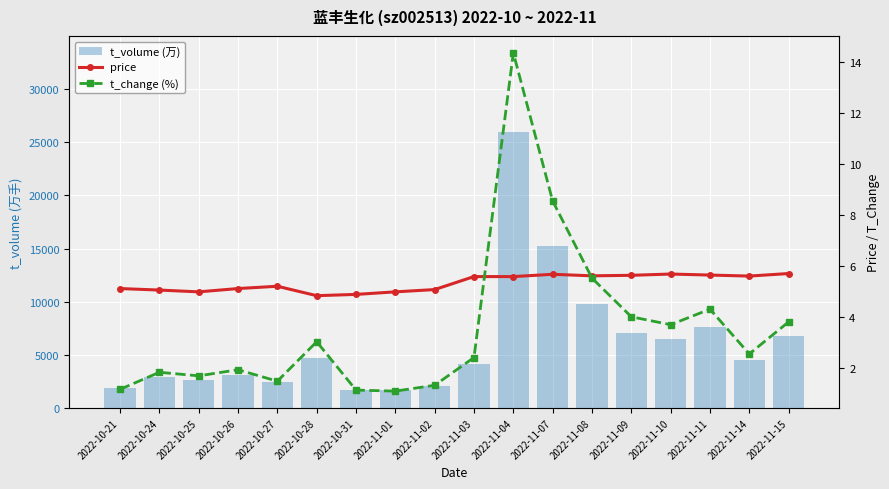

Where is t_change (%) nearest to the value 7?

2022-11-08